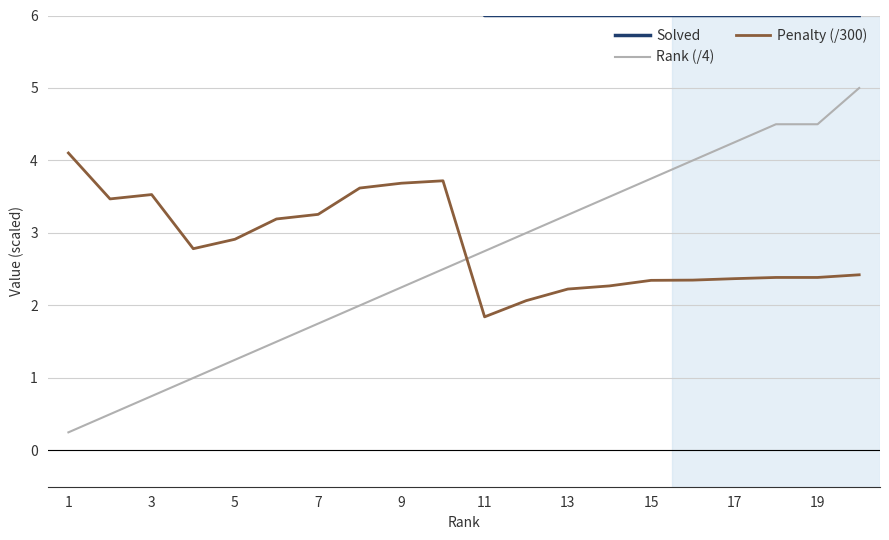

The Rank (/4) series shows 3.2 at 13. True or false?

True